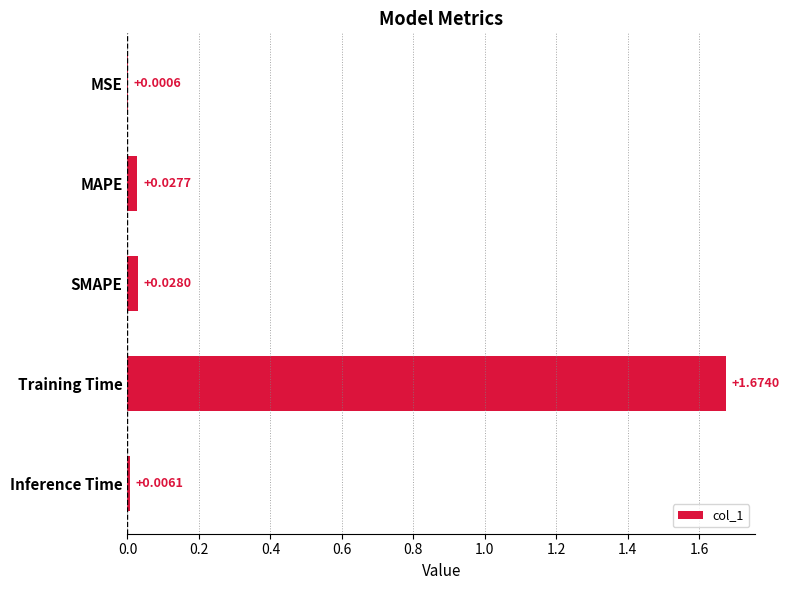

What is the average value?

0.3